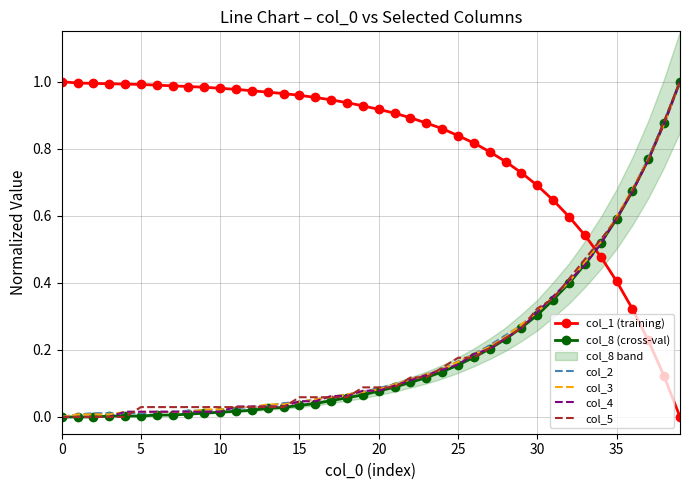

At which category is the sum across all series the highest?

39